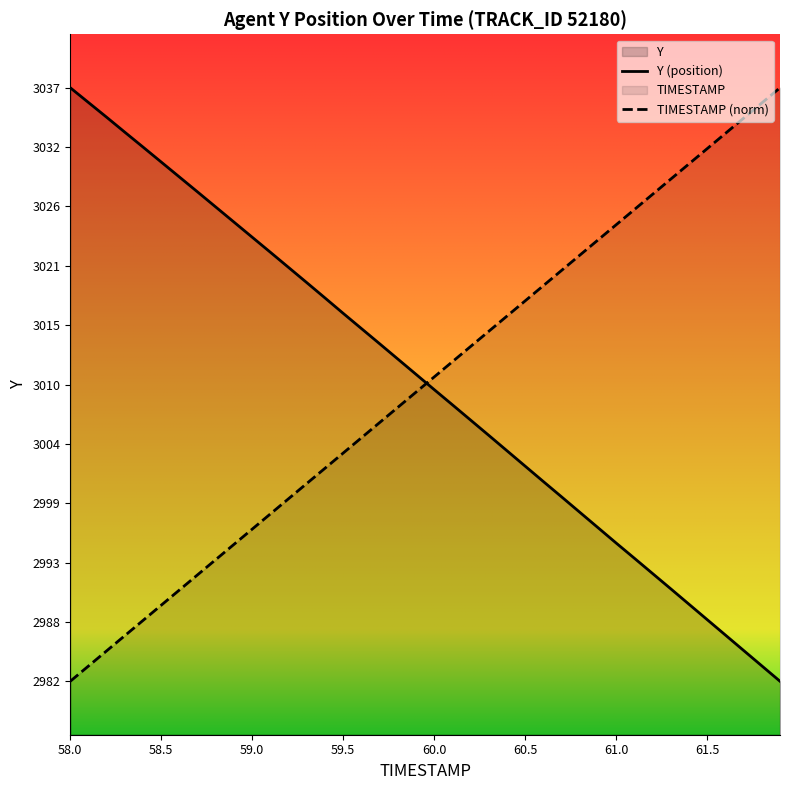

What is the total value across all series at 58.0?

6019.4